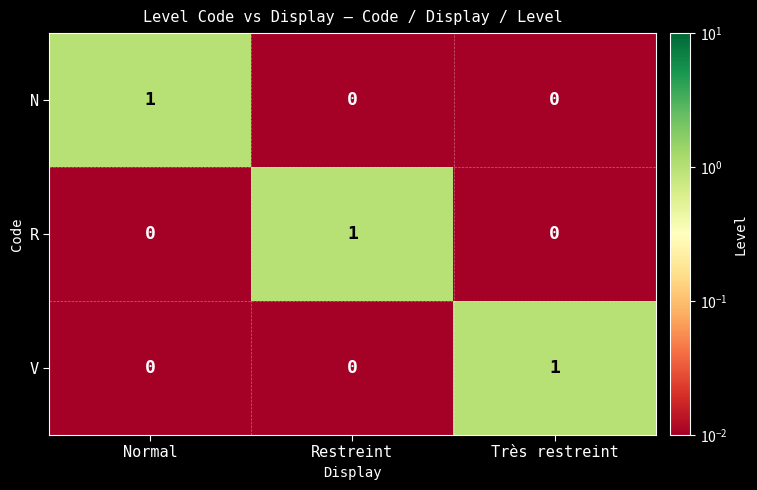

Is the value of N at Normal greater than the value of V at Restreint?

Yes